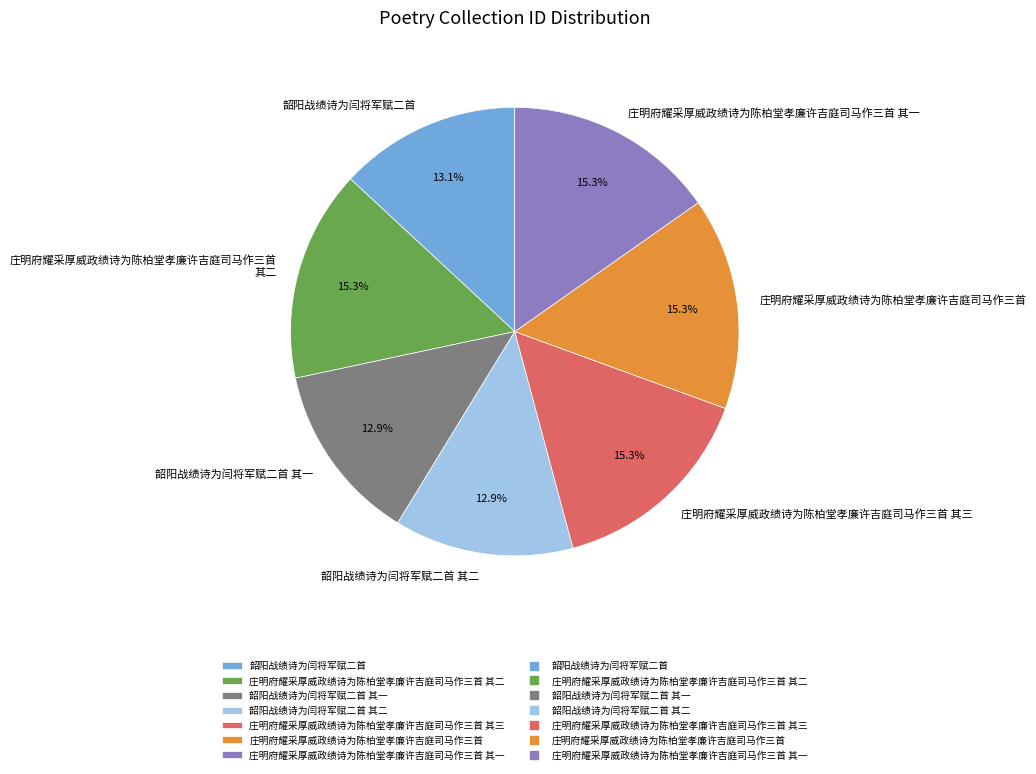

Does any single category account for the majority?

No